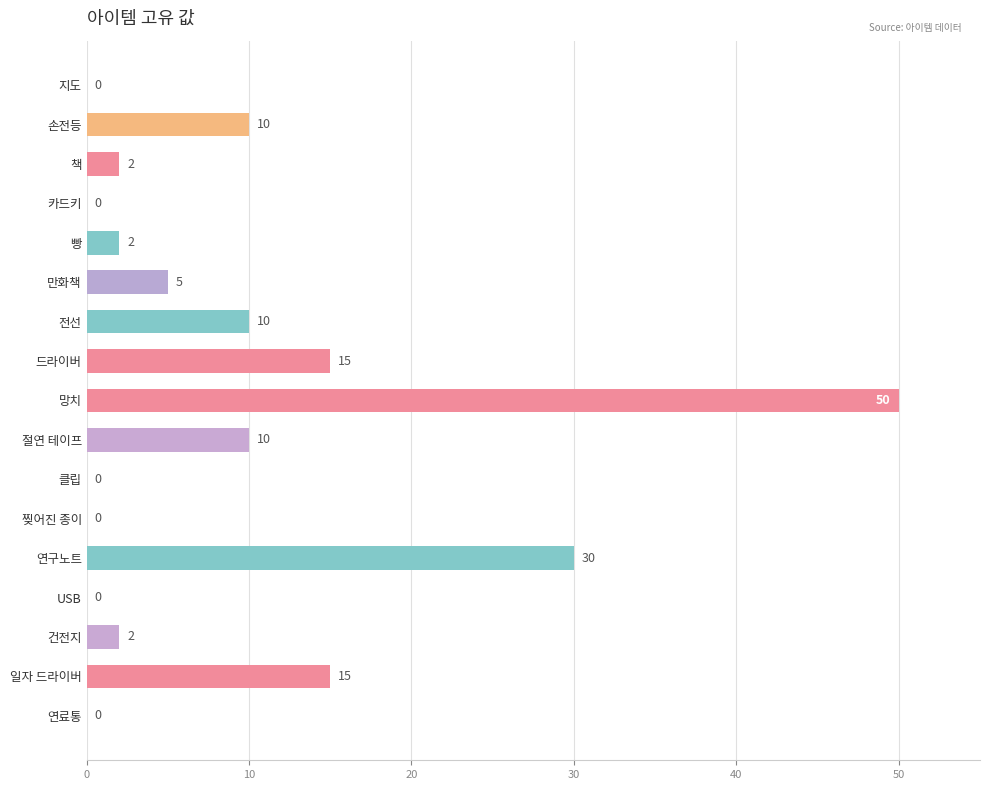

At which category does the chart reach its peak across all series?

망치